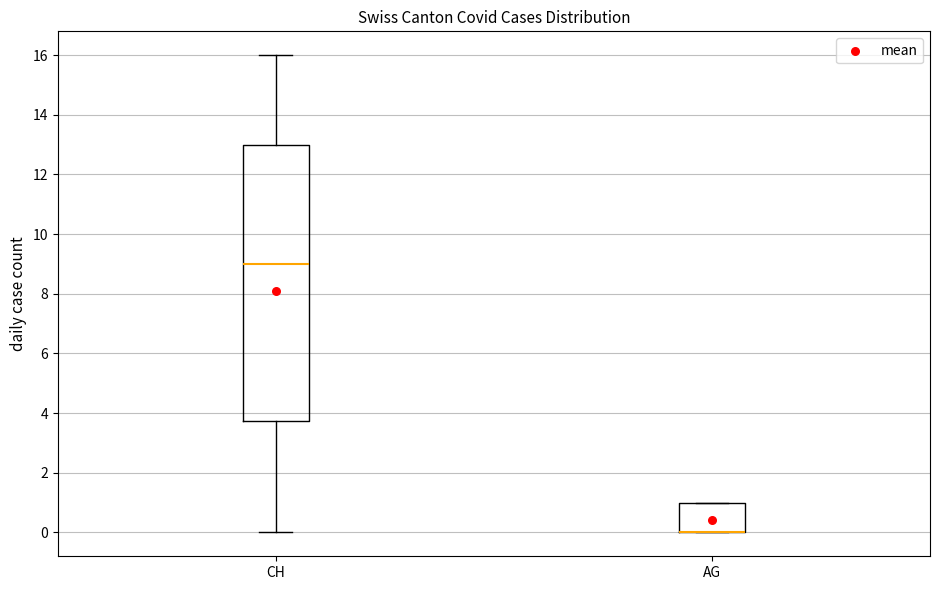

Which box is the tallest, from its lower edge to its upper edge?

CH